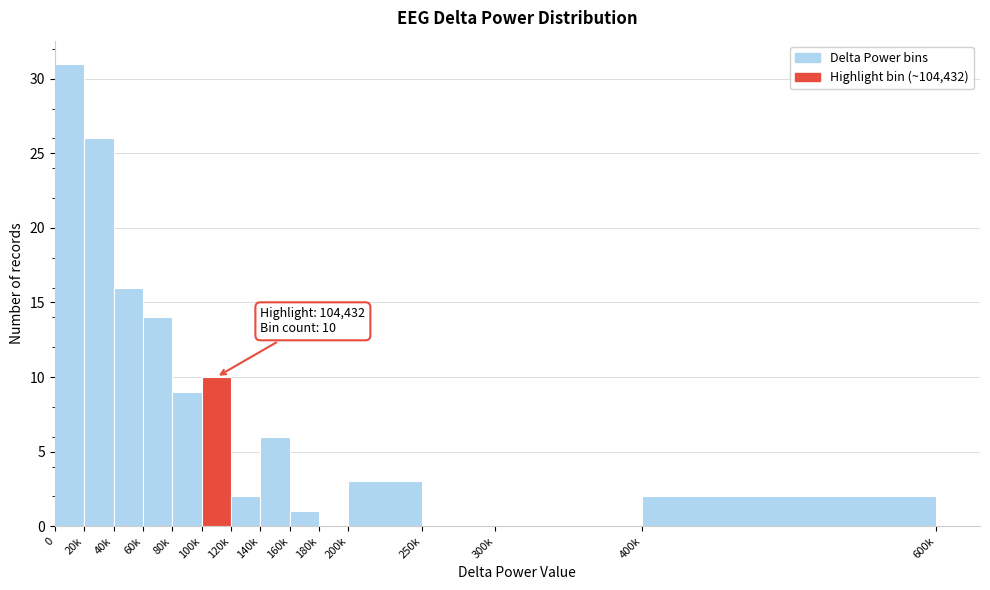

Reading right to left, what are all the values shown in this chart?

400k=2	300k=0	250k=0	200k=3	180k=0	160k=1	140k=6	120k=2	100k=10	80k=9	60k=14	40k=16	20k=26	0=31